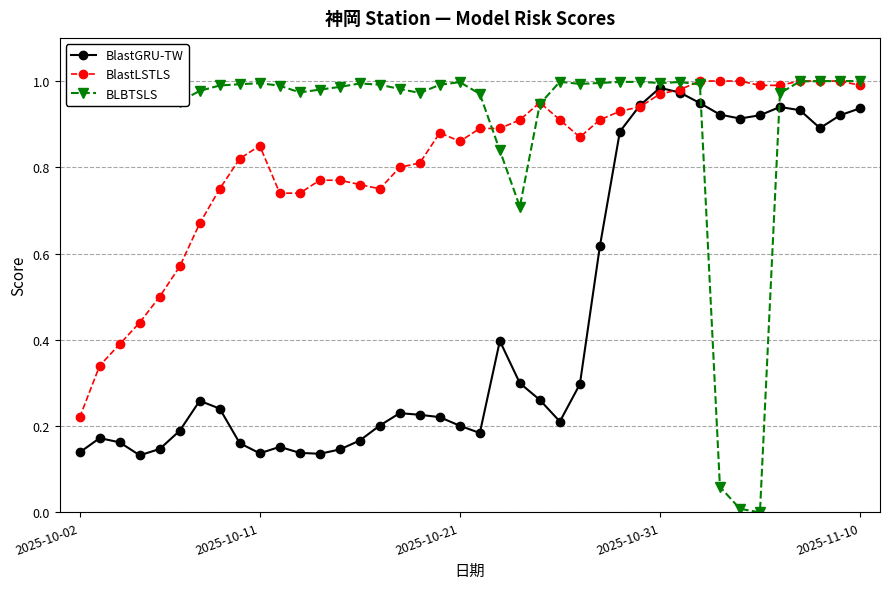

List the series in order of their overall mean, highest first.

BLBTSLS, BlastLSTLS, BlastGRU-TW